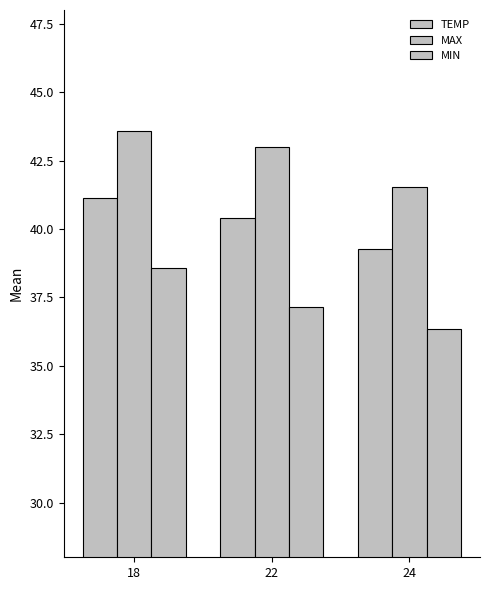

How many groups of bars are there?

3